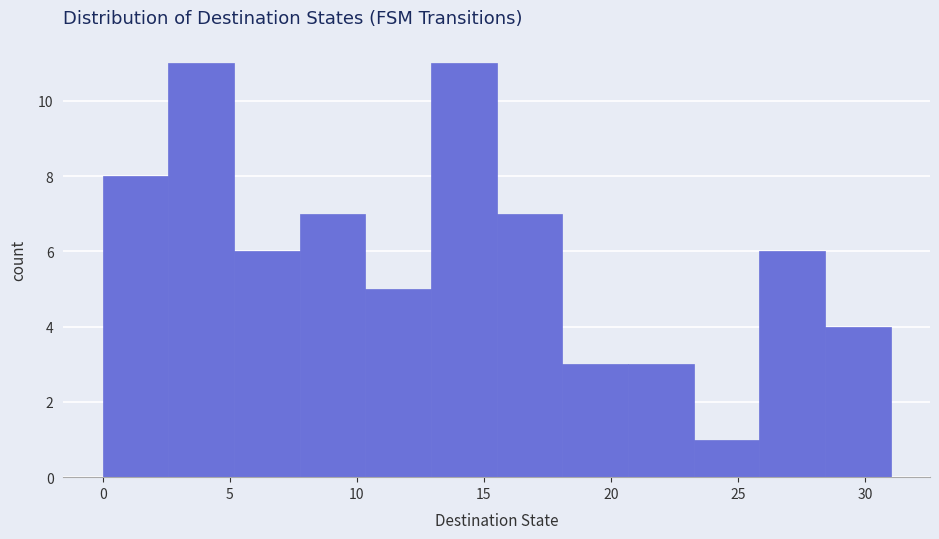

How tall is the bar that spans 8.0 to 10.5 on the x-axis? Neither the bar edges nor the heights are printed on the chart, so give them approximately, as read against the axes.

7